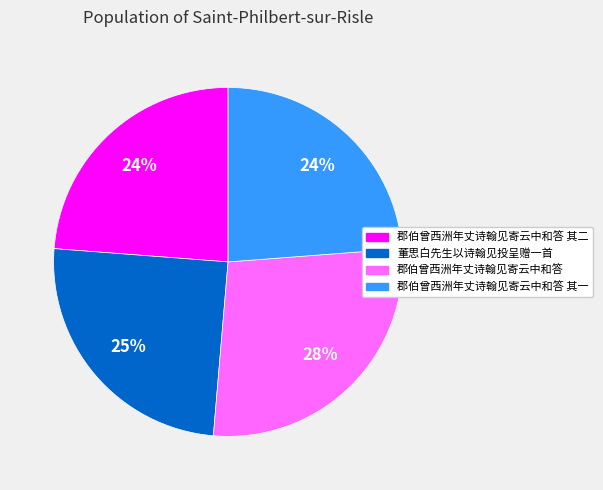

How many segments does this pie chart have?

4